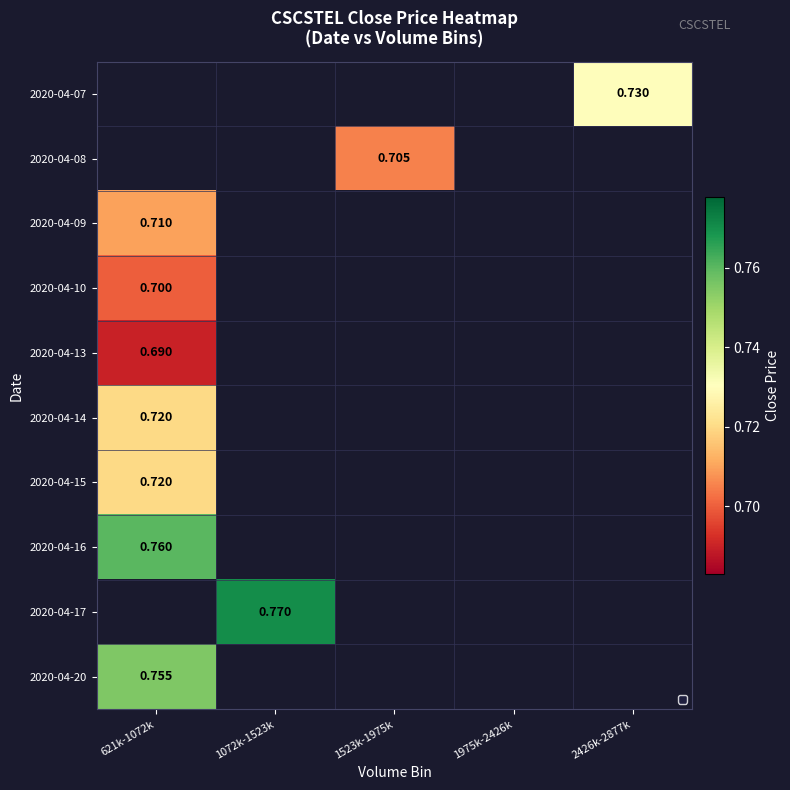

What is the greatest value displayed?

0.8